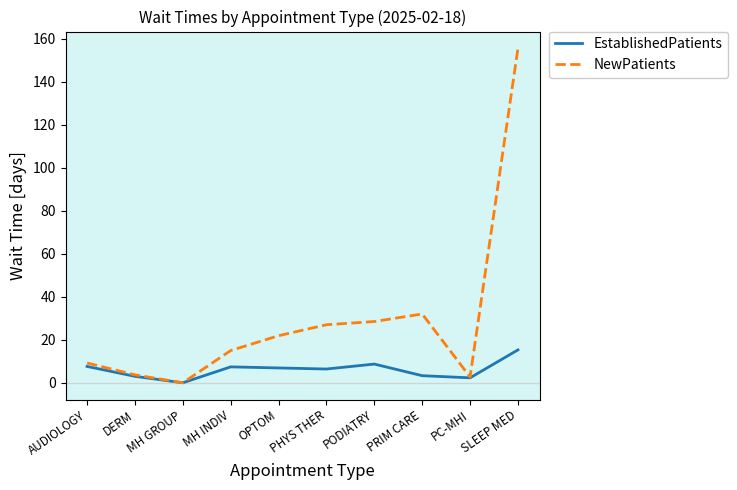

How many interior local valleys does the NewPatients series have?

2